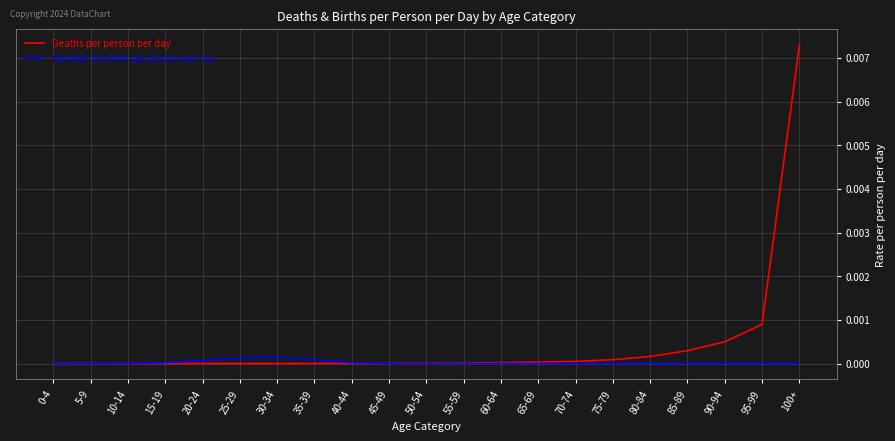

Which series has the largest total across all categories?

Deaths per person per day